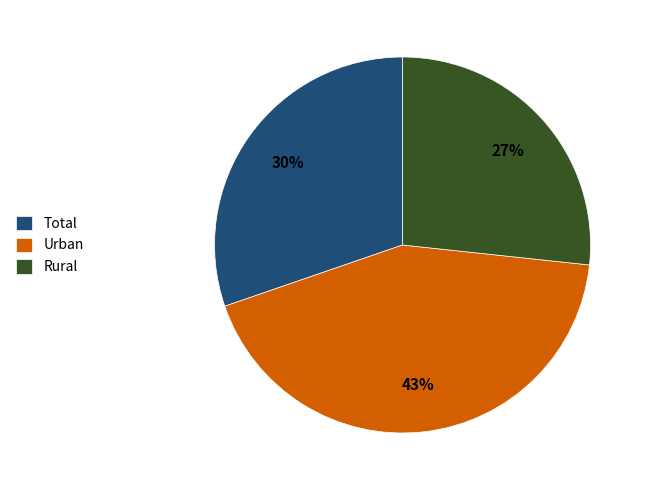

To the nearest percent, what is the difference between the Total and Urban slice percentages?

13%